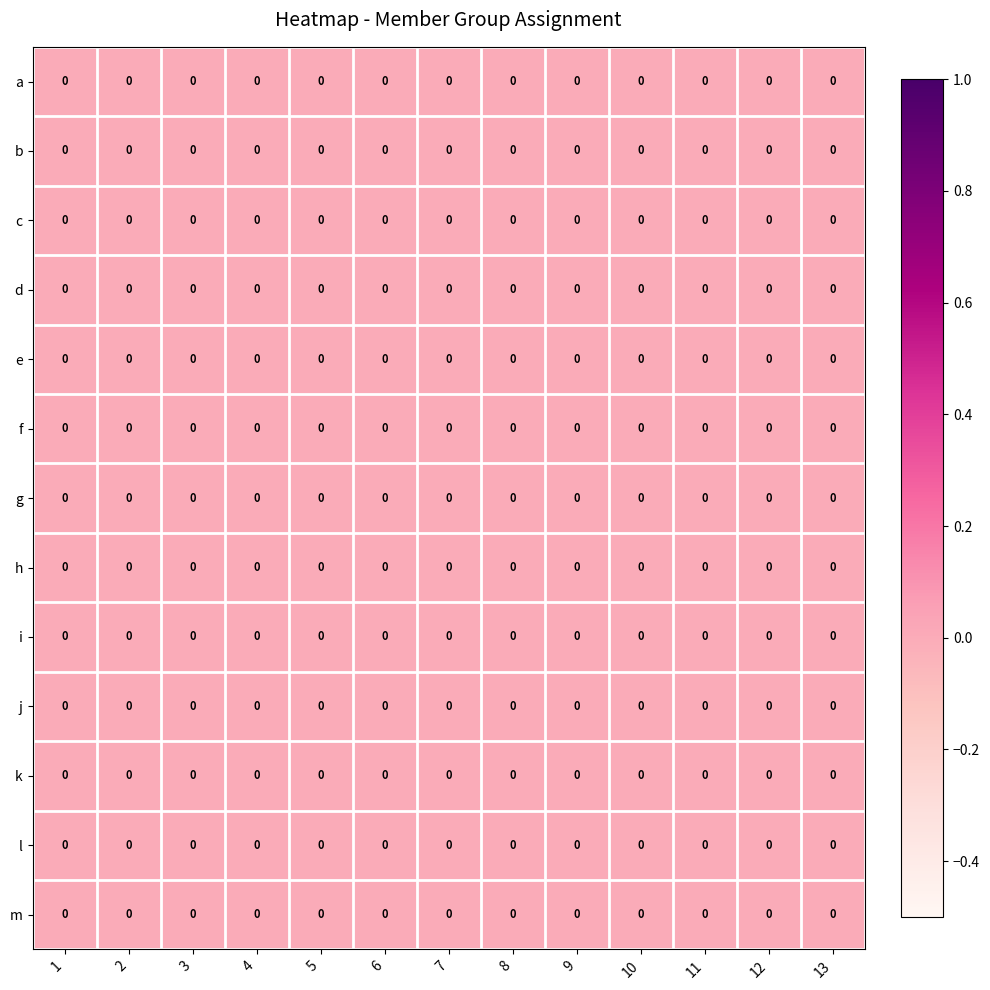

At which category is the sum across all series the highest?

1